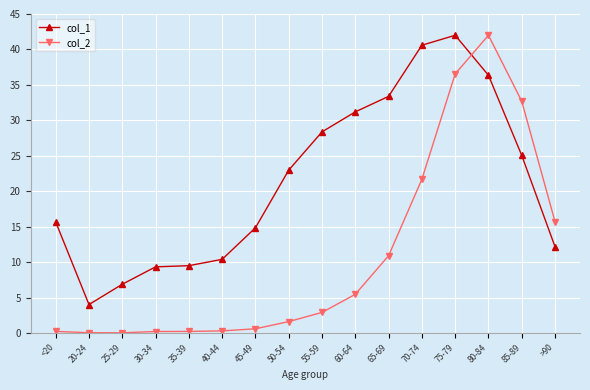

Which series has the largest range (max minus min)?

col_2